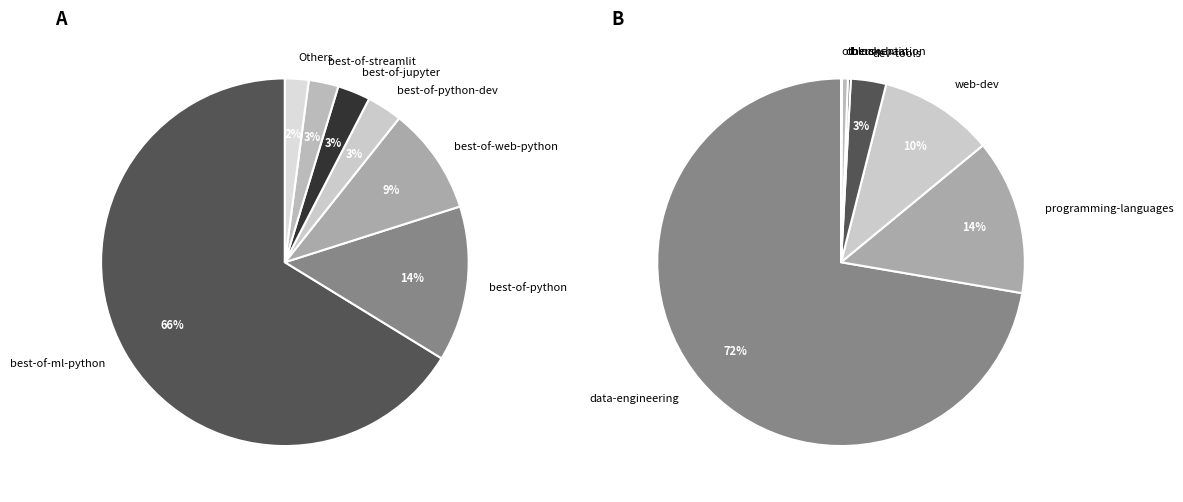

Do best-of-ml-python and best-of-streamlit together represent more than half of the pie?

Yes